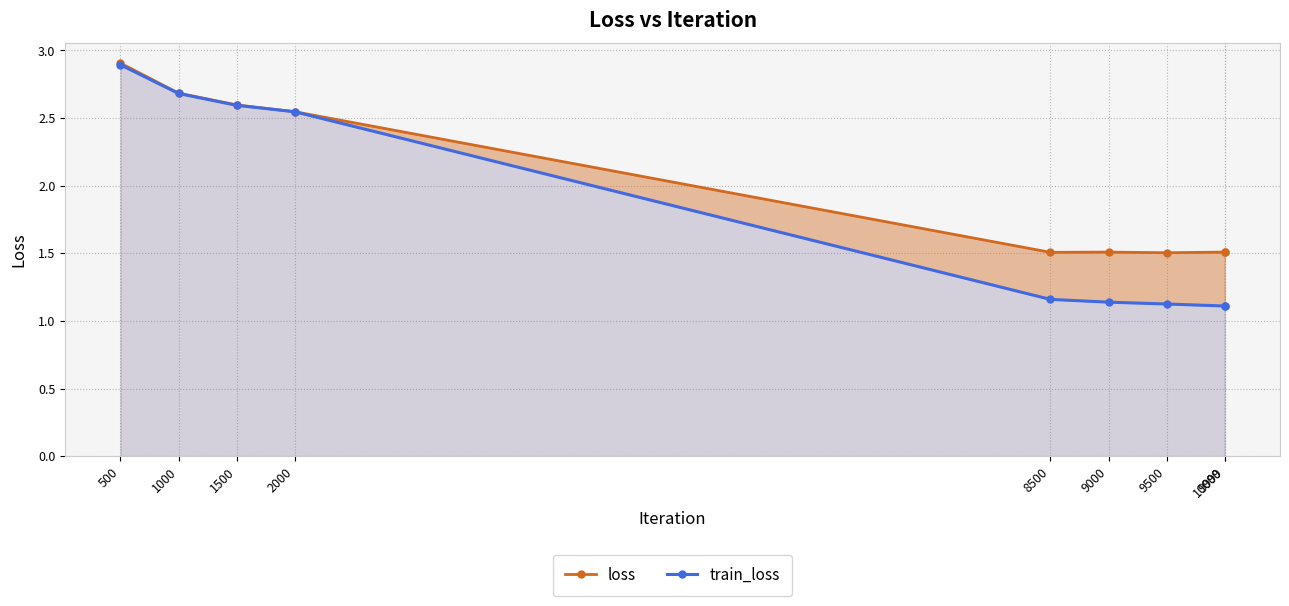

How many interior local peaks does the loss series have?

2